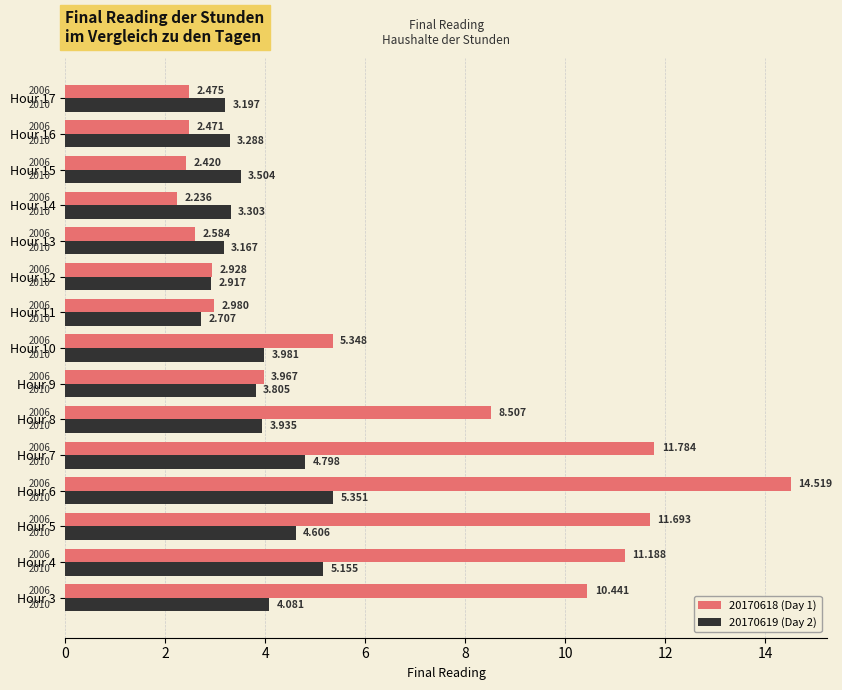

Which series has the largest total across all categories?

20170618 (Day 1)